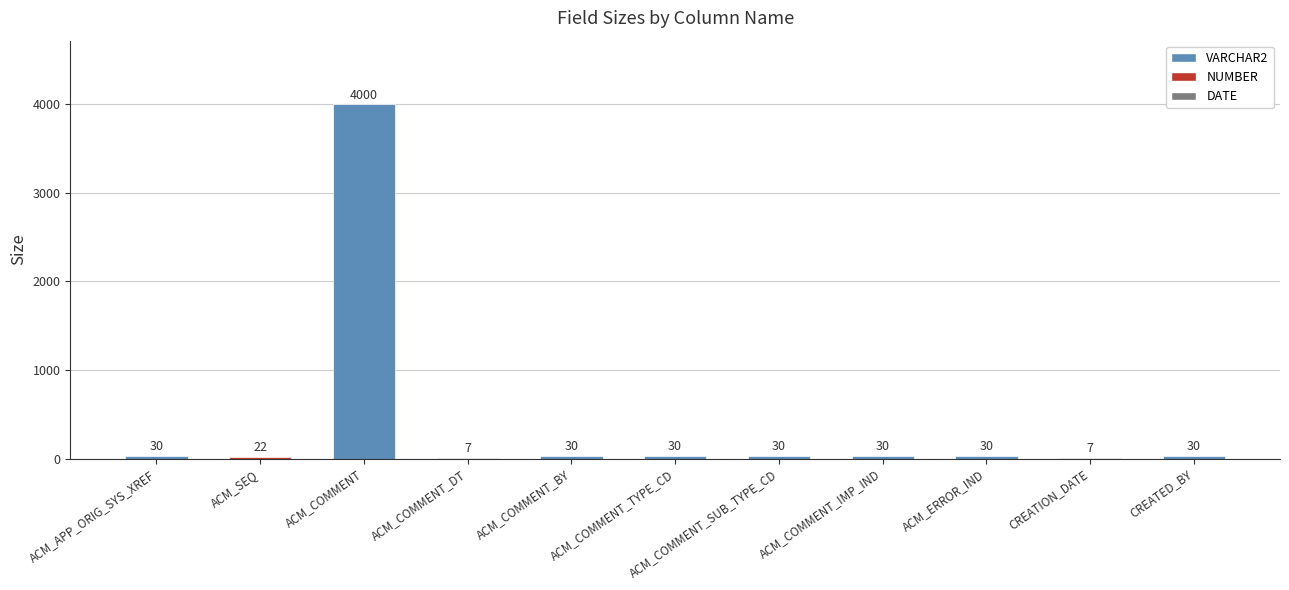

Approximately how many times larger is the value at CREATION_DATE compared to ACM_COMMENT_TYPE_CD?

0.2